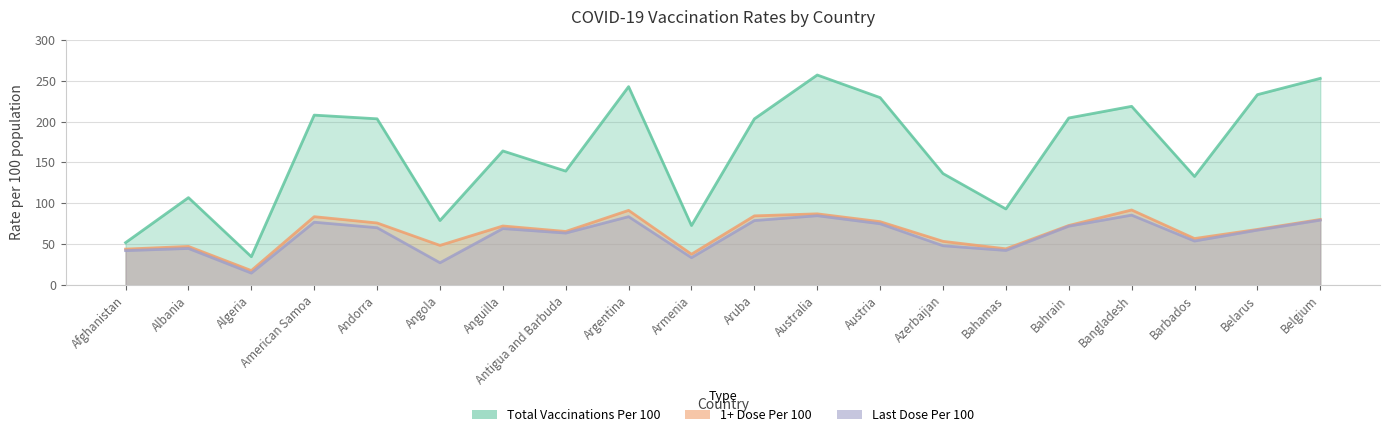

What is the average value of the PERSONS_VACCINATED_1PLUS_DOSE_PER100 series?

65.1